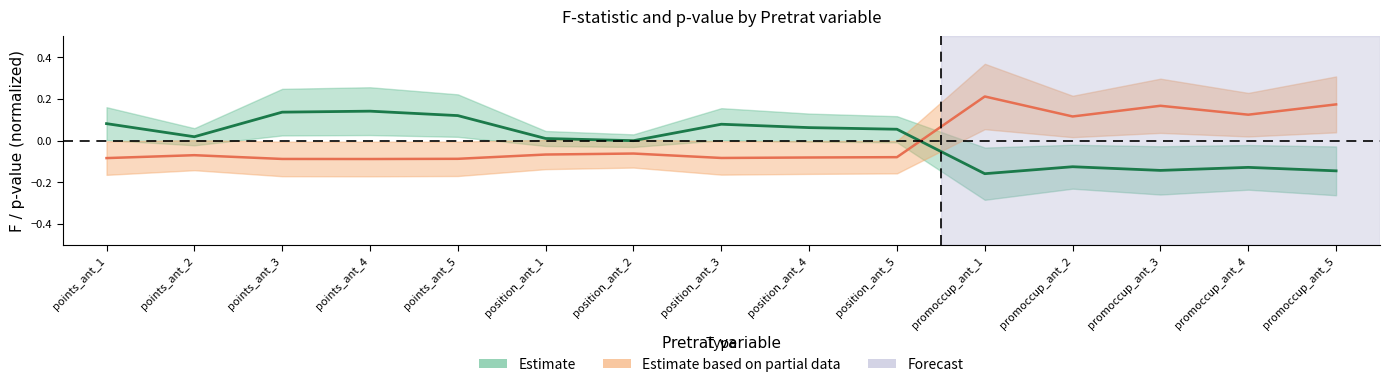

Read the F value at promoccup_ant_2.

-0.1